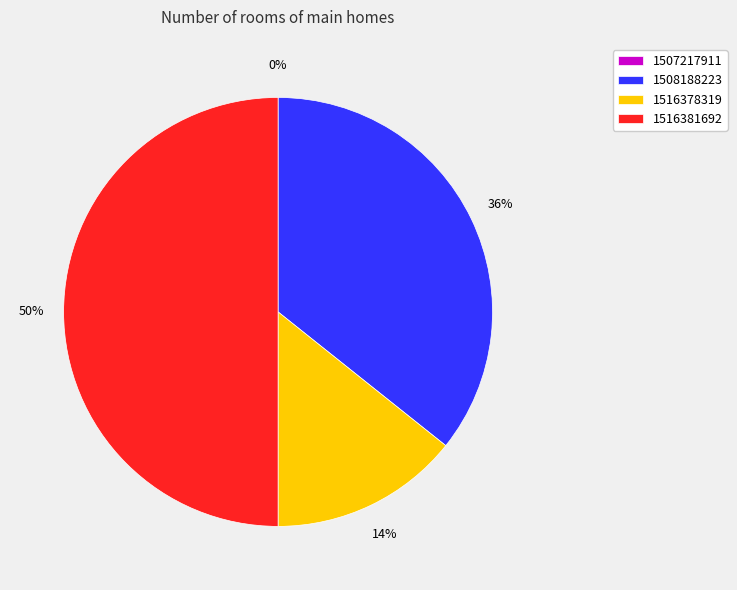

What is the smallest slice in the pie chart?

1507217911